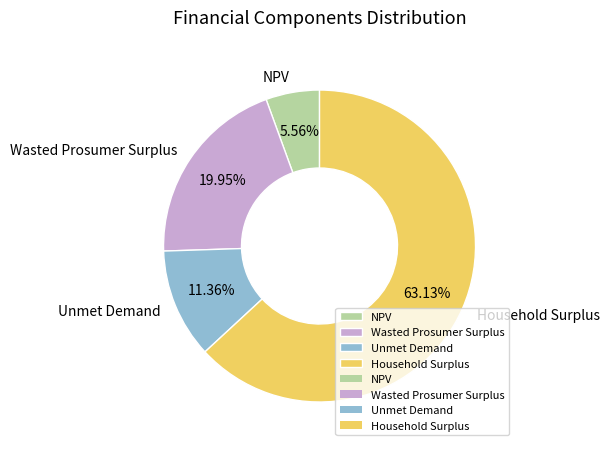

Rank the categories by value from lowest to highest.

NPV, Unmet Demand, Wasted Prosumer Surplus, Household Surplus